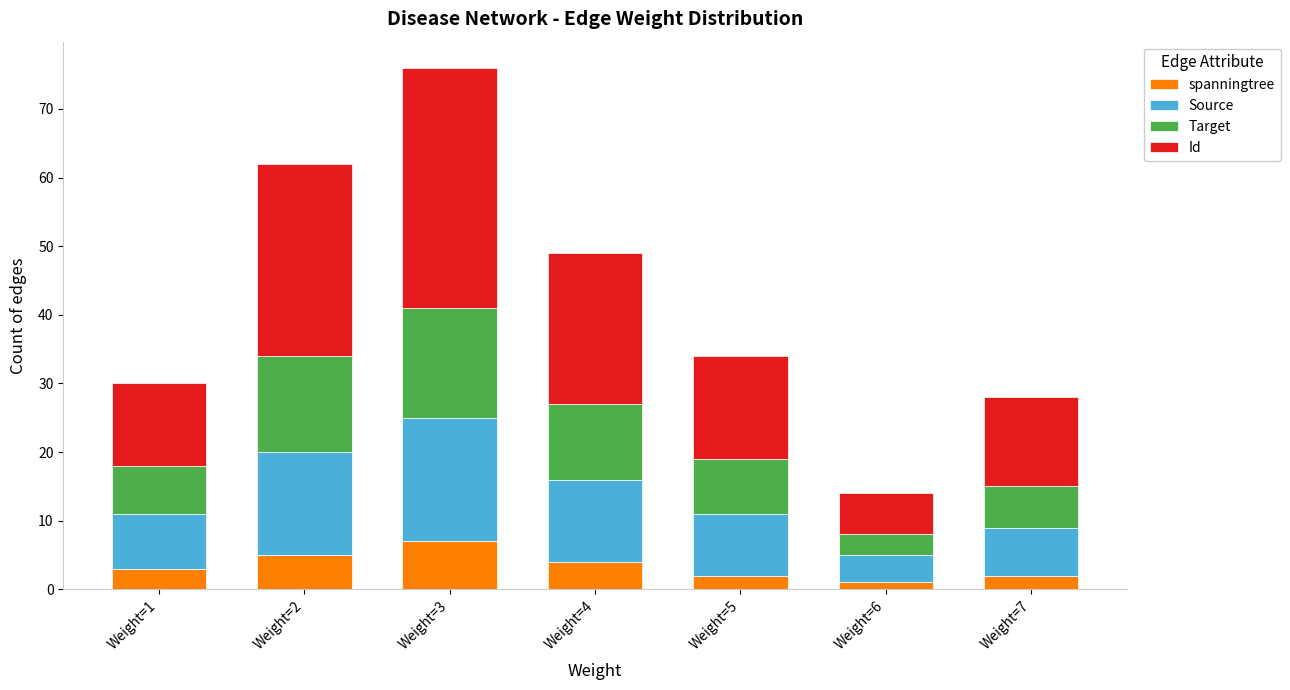

At which label does spanningtree reach its peak?

Weight=3